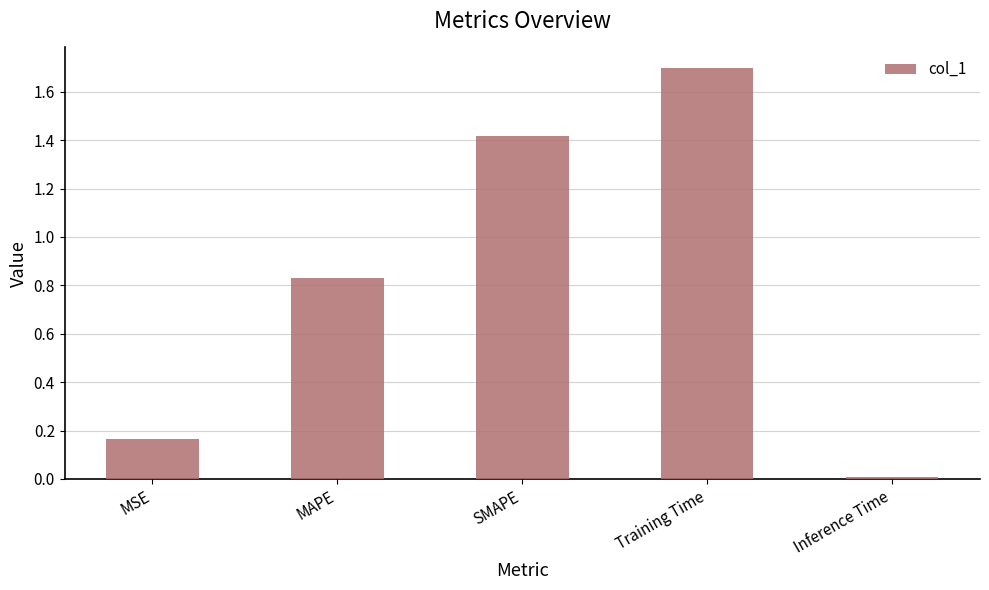

How many data points does each series have?

5